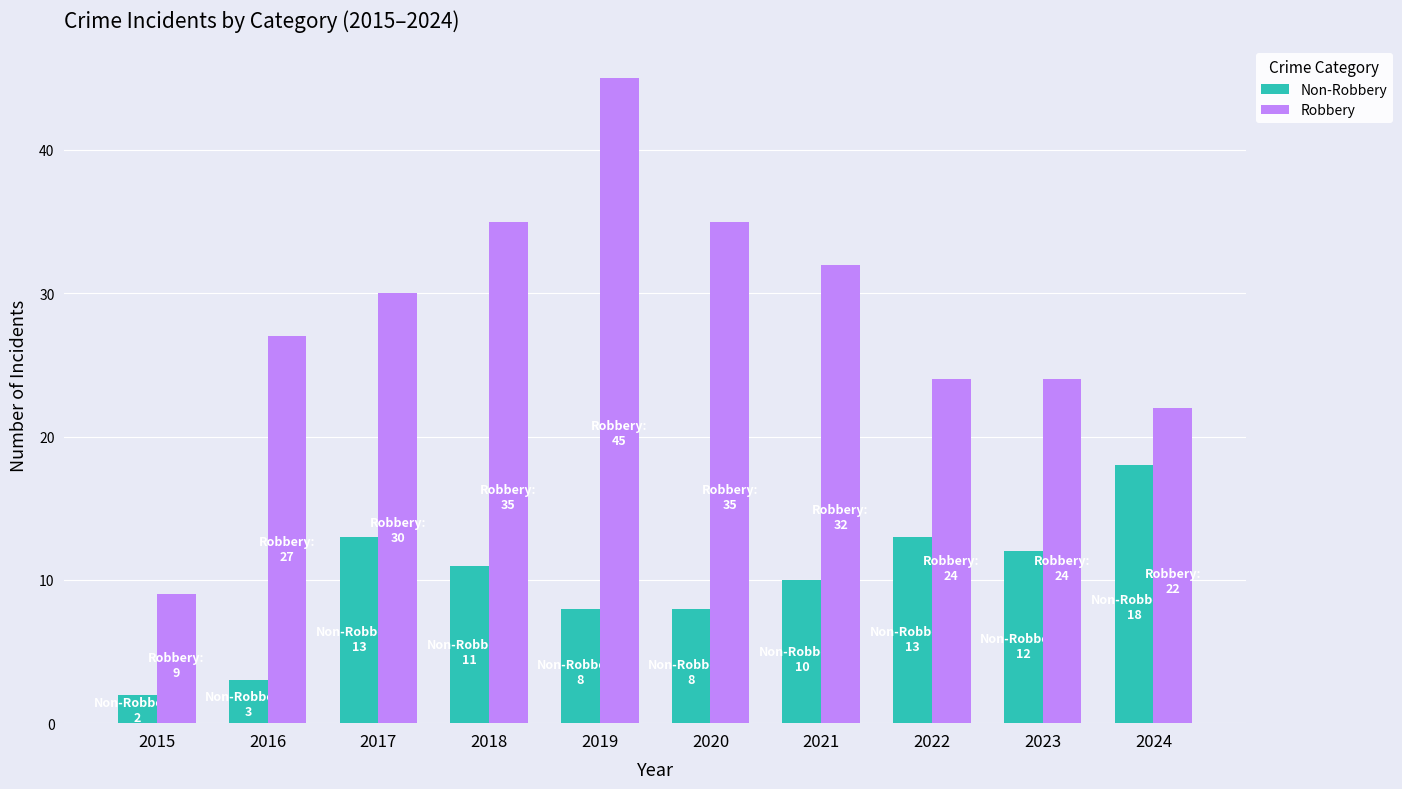

What is the value of the Robbery bar at the 9th from the left?

24